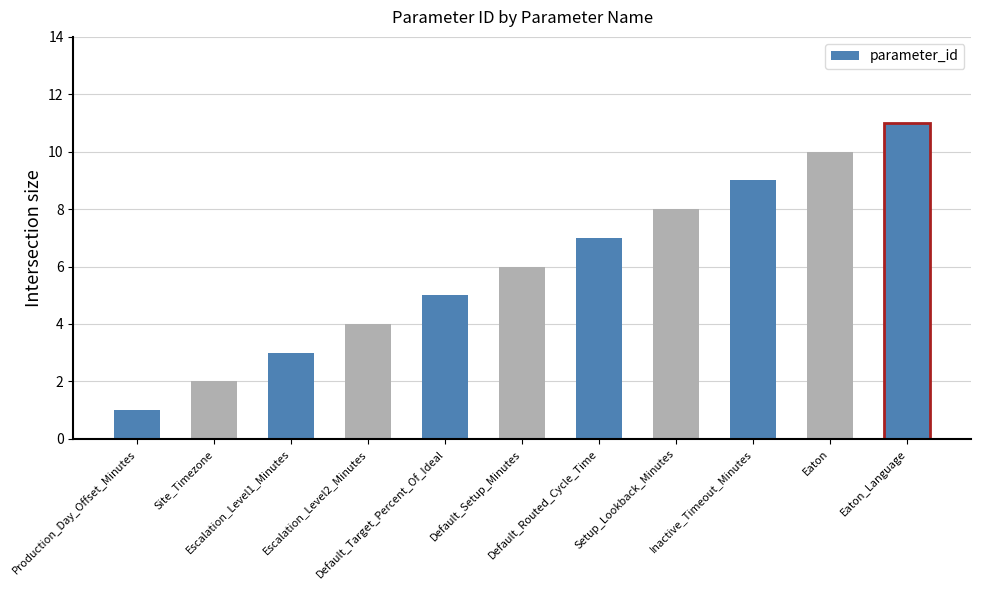

What is the difference between the values at Eaton_Language and Default_Routed_Cycle_Time?

4